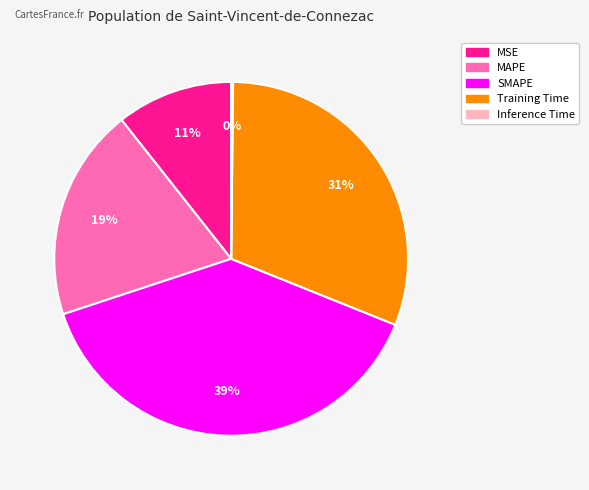

To the nearest percent, what is the difference between the largest and smallest slice percentages?

39%